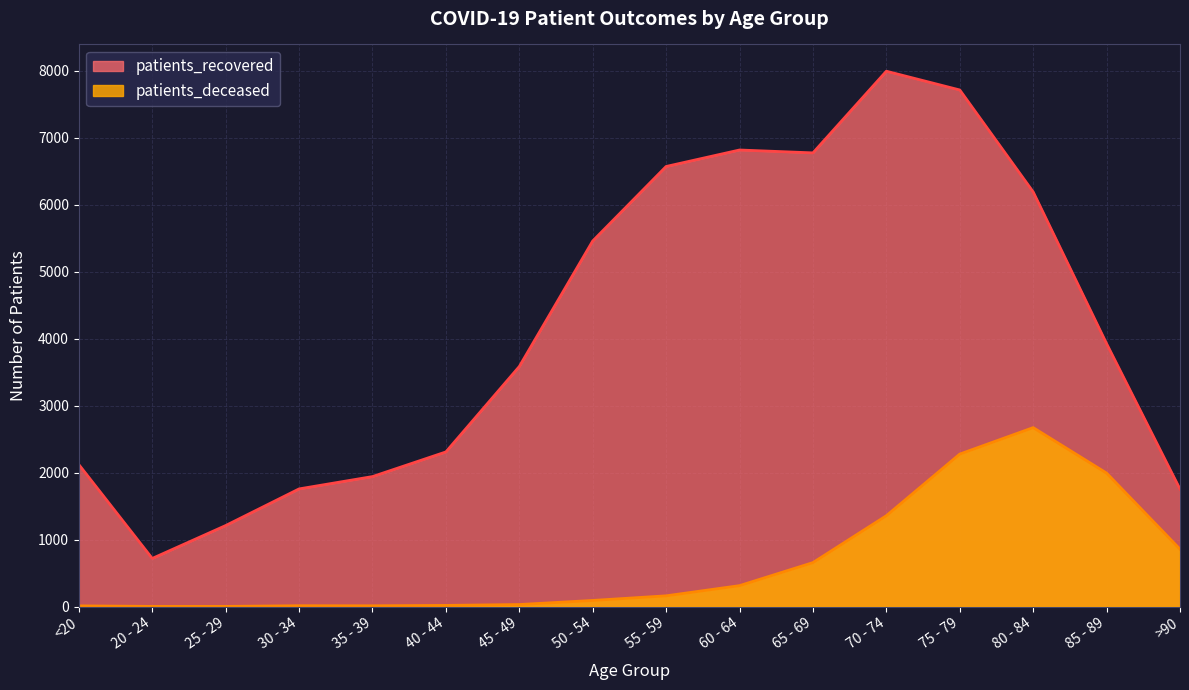

What is the label of the 14th point from the left?

80 - 84